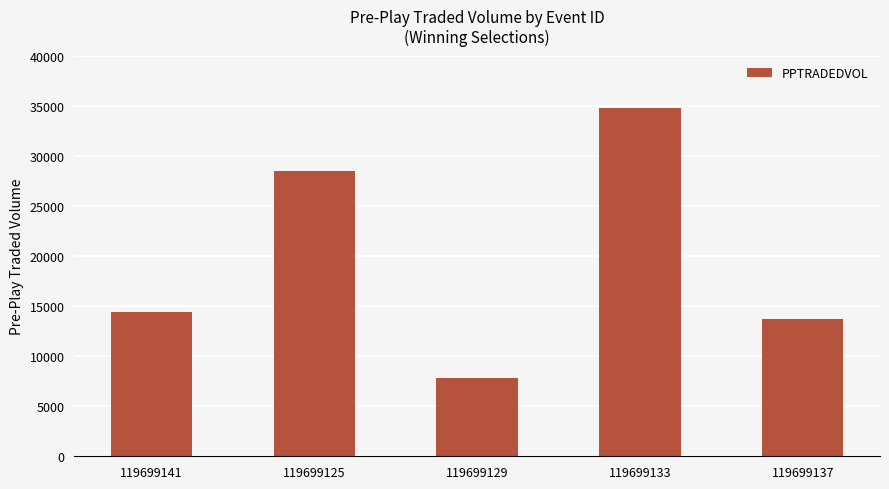

The chart shows a value of 54300.9 at 119699133. True or false?

False